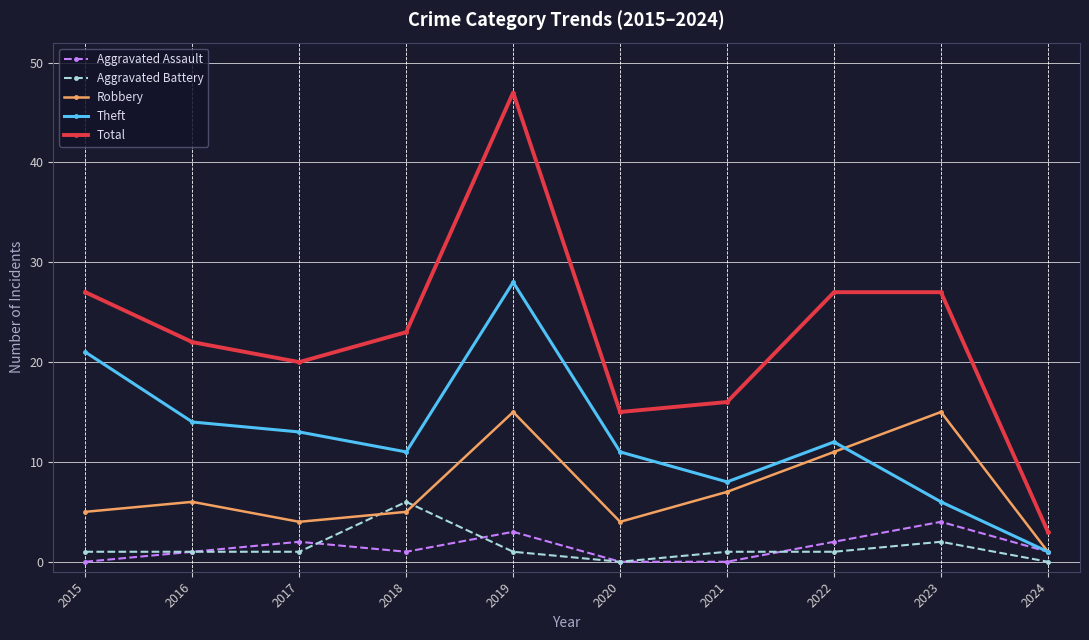

What is the total value across all series at 2018?

46